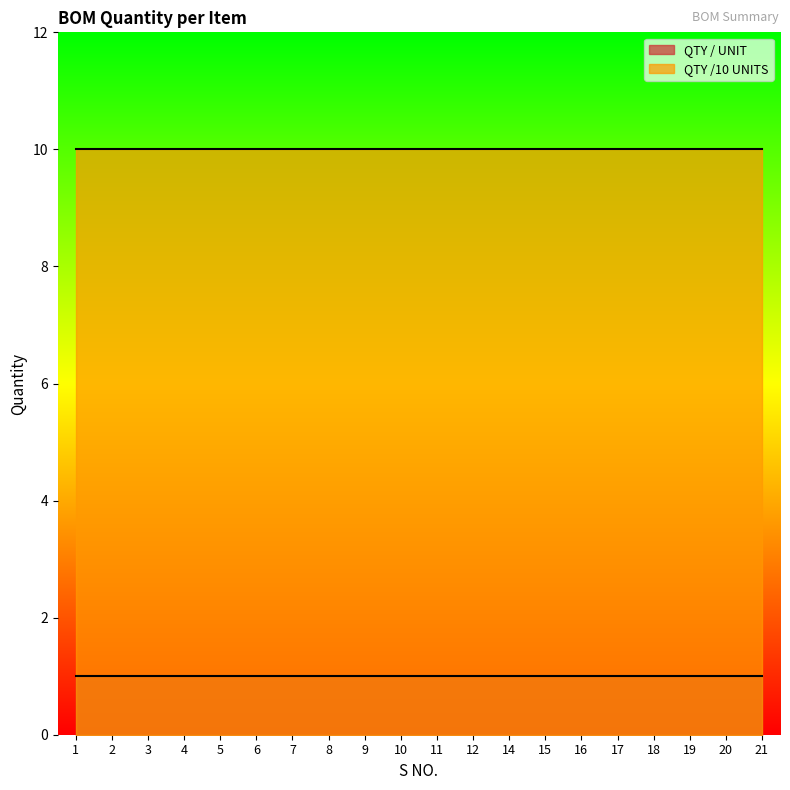

Which category has the highest value across all series?

1